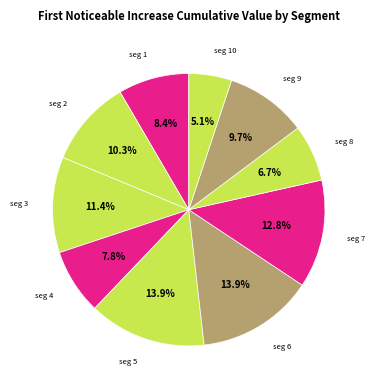

How many slices are in this pie chart?

10